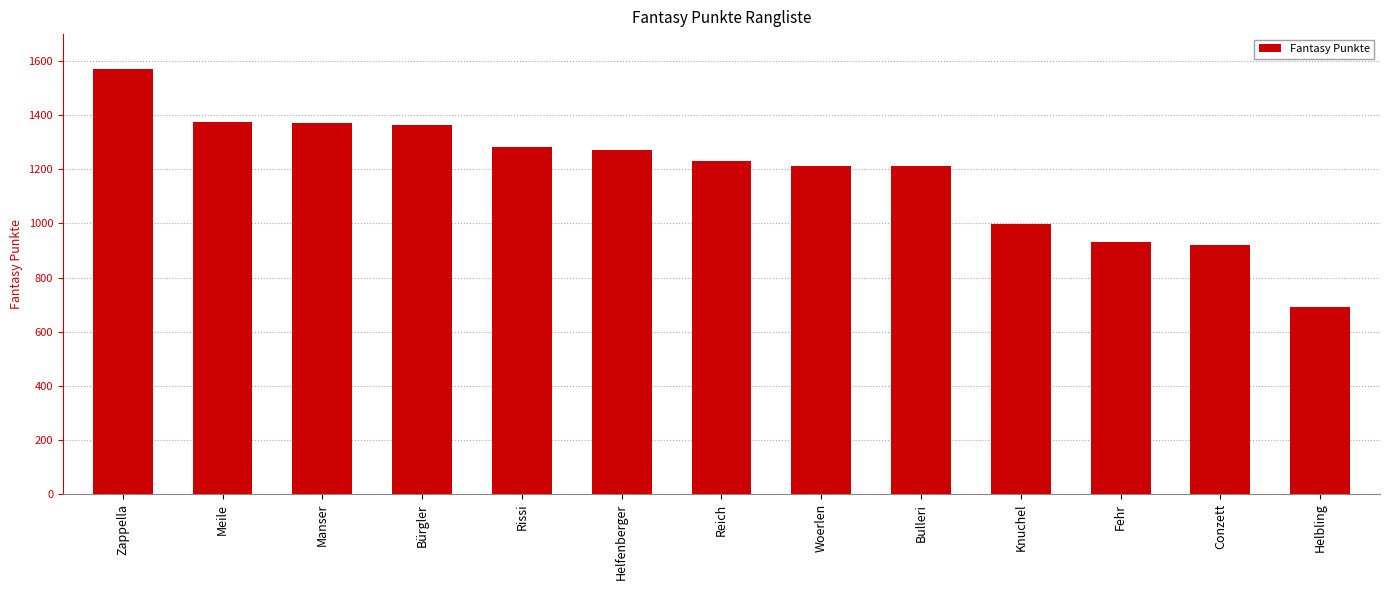

Count the number of categories in the chart.

13